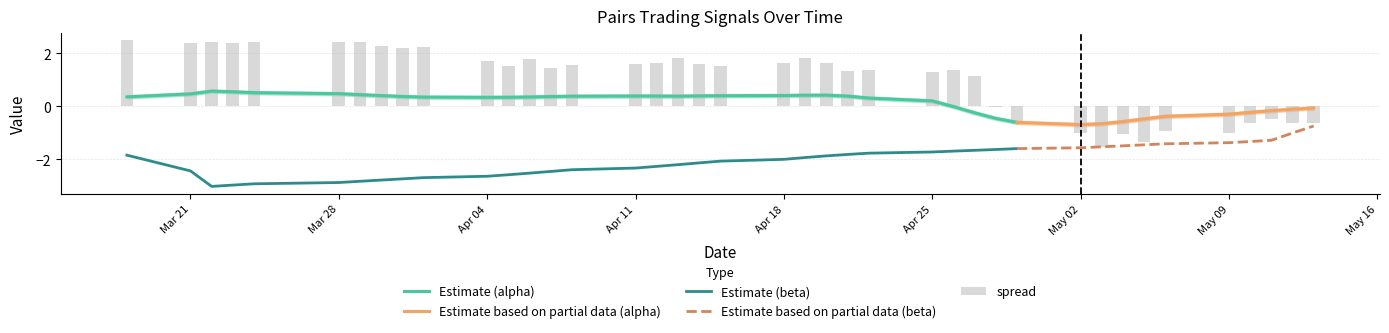

True or false: Estimate (beta) and Estimate (alpha) cross at least once.

False